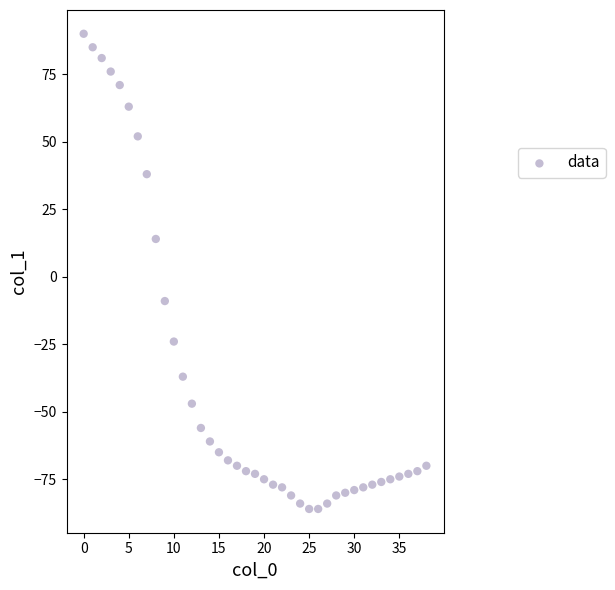

What is the range of Y values (max minus min)?

176